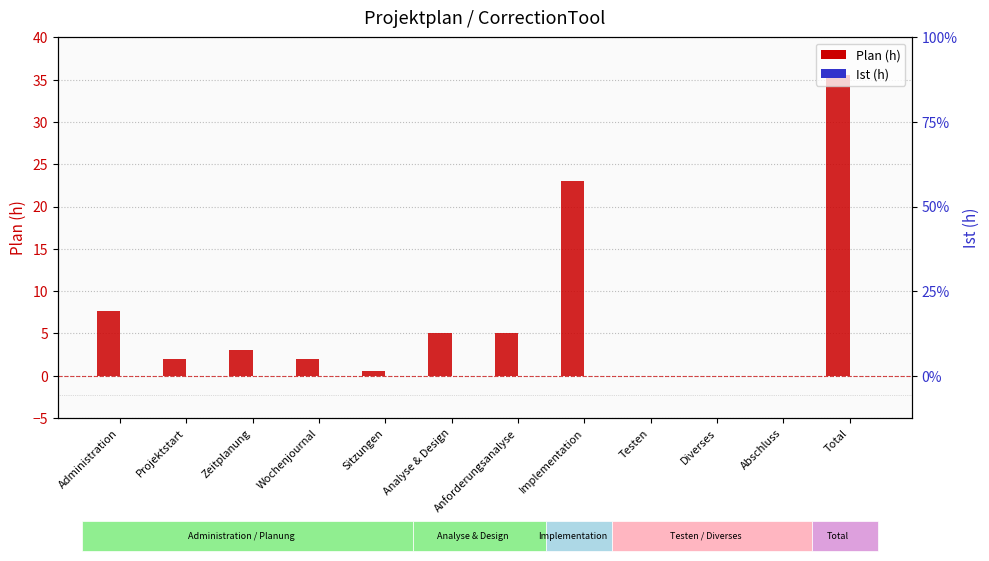

What are all the series names shown in the legend?

Plan(h), Ist (h)